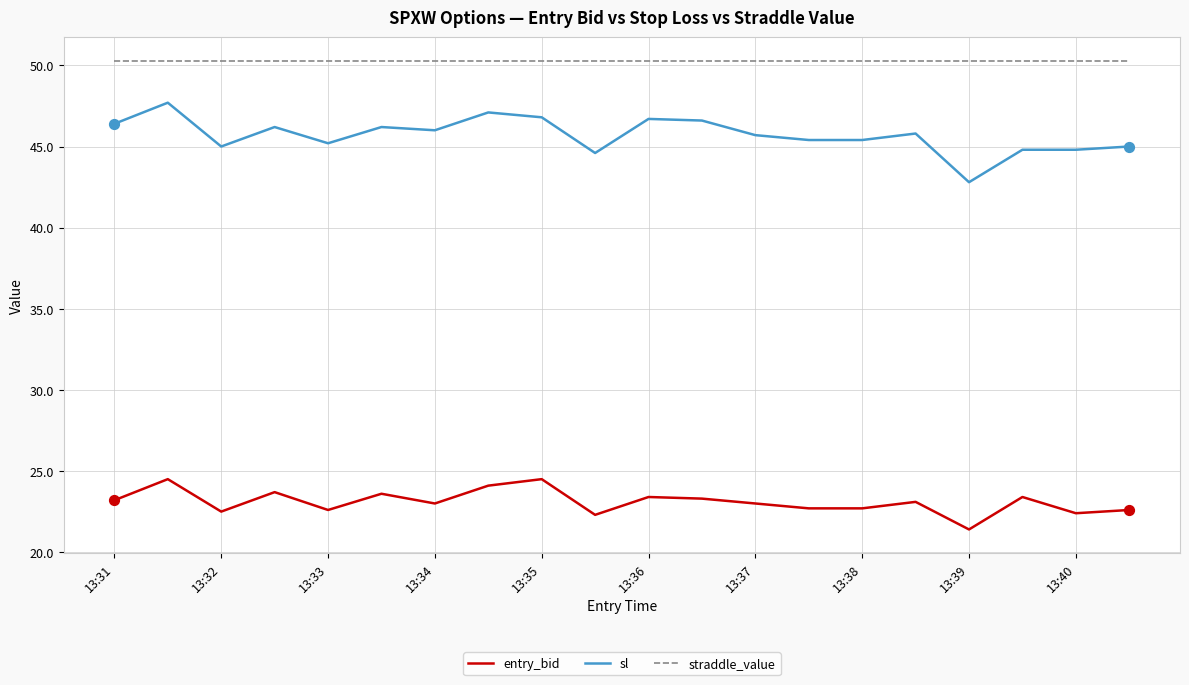

Which series has the largest total across all categories?

straddle_value